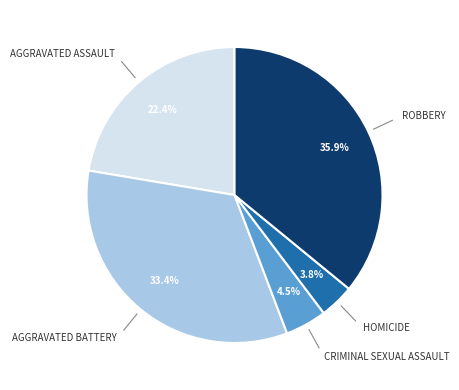

Is there any slice that represents more than half of the pie?

No